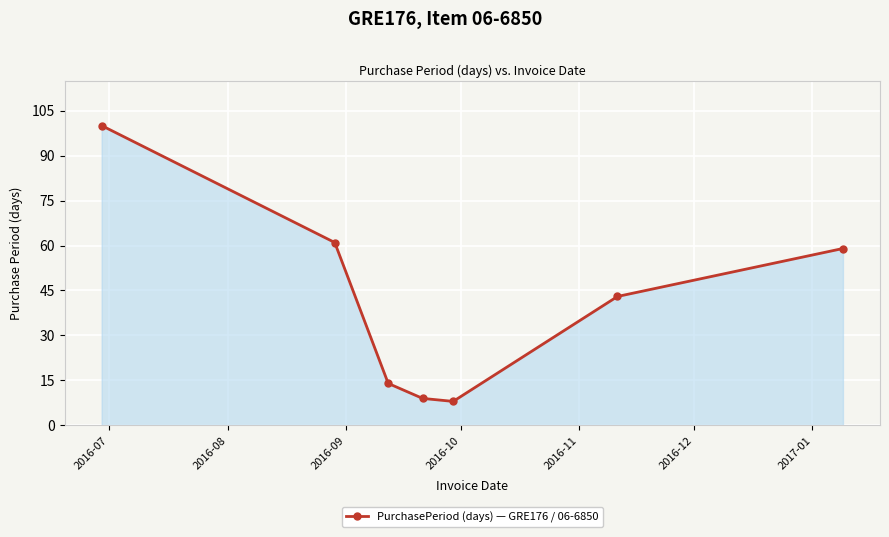

True or false: the data has more than 0 interior local peaks.

False